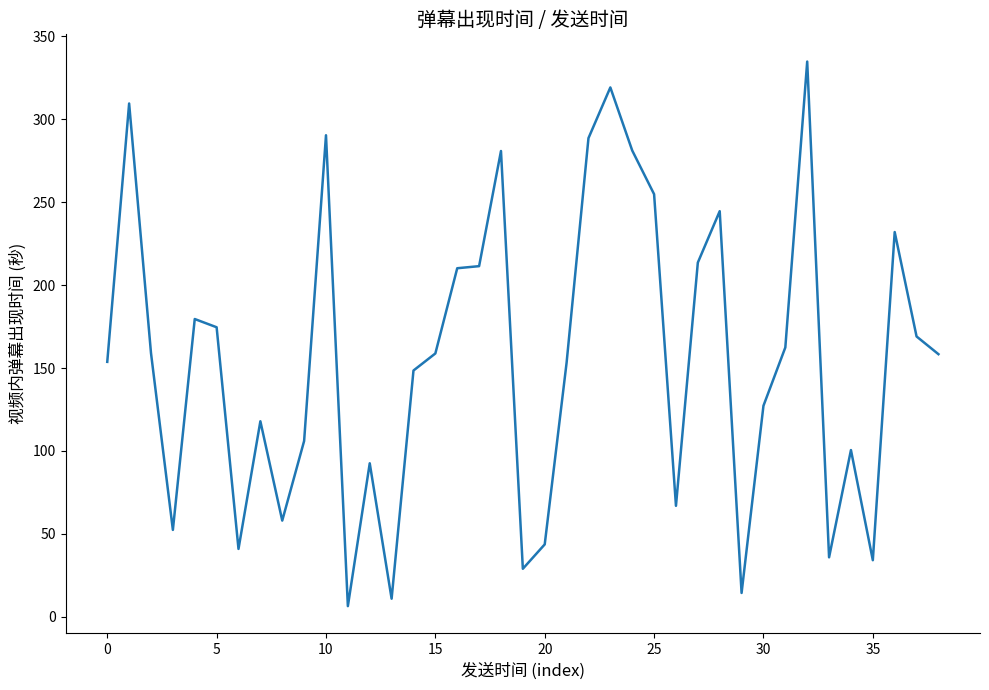

What is the difference between the second highest and minimum values?

312.7